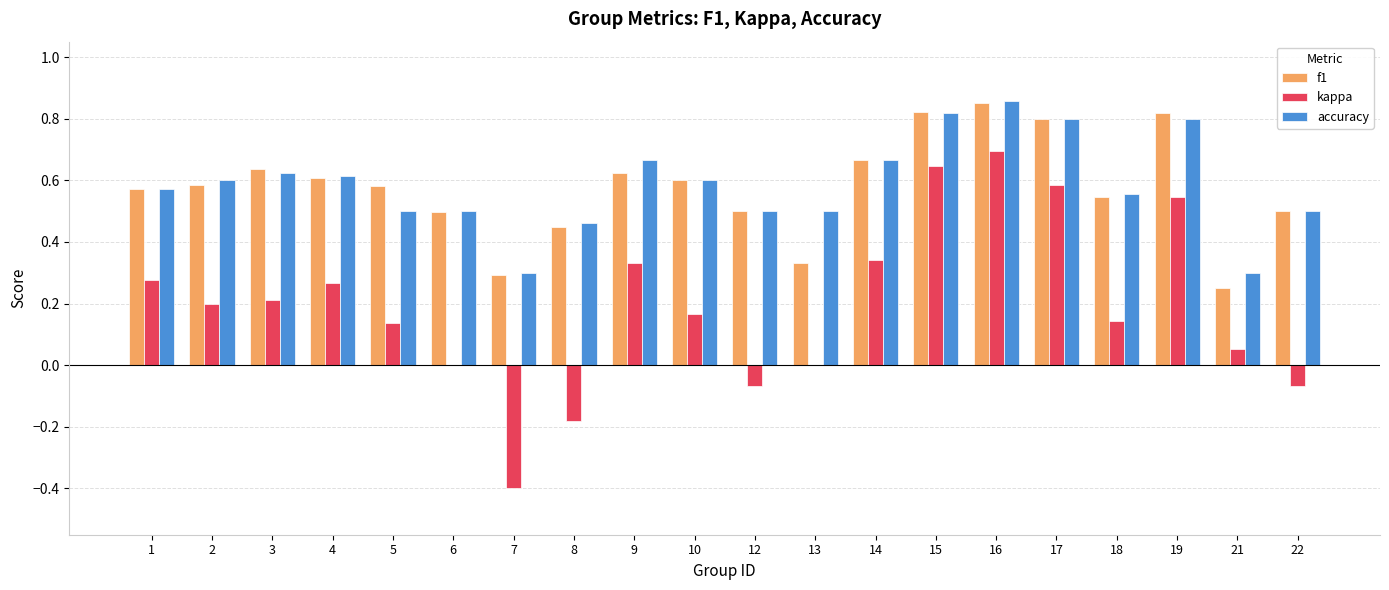

What is the sum of the accuracy values at 12 and 8?

1.0